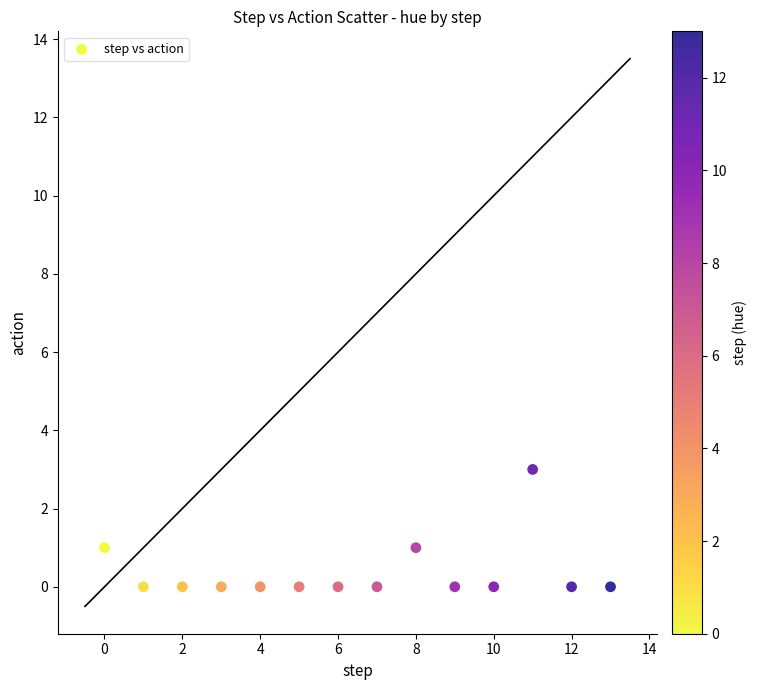

What is the range of Y values (max minus min)?

3